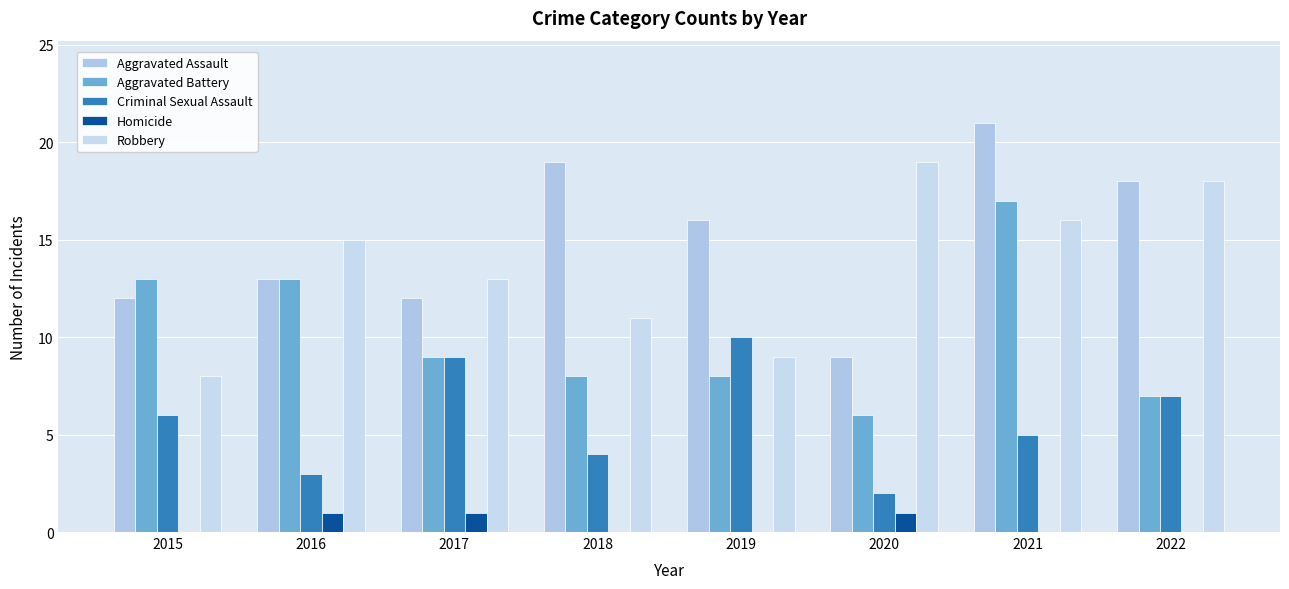

What is the total value across all series at 2015?

39